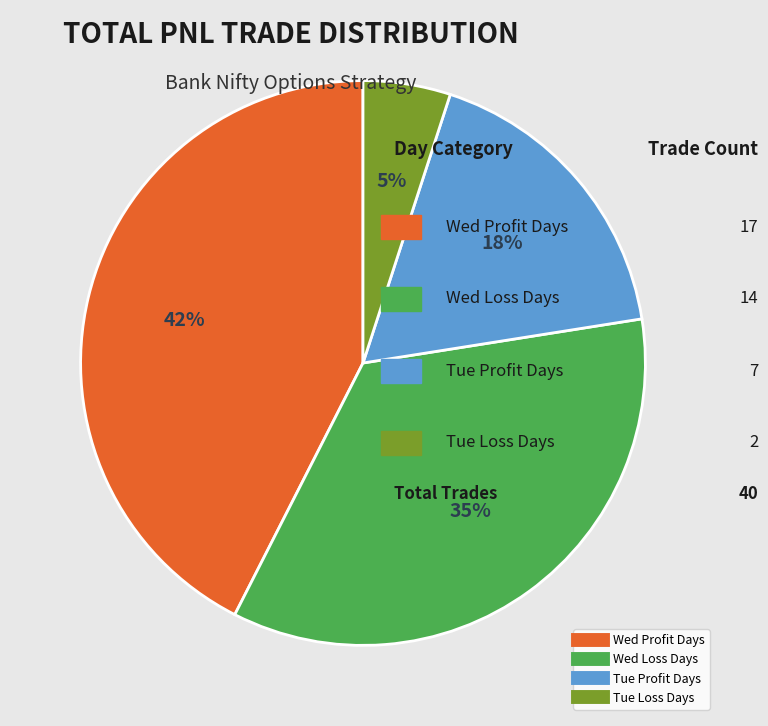

Does any single category account for the majority?

No